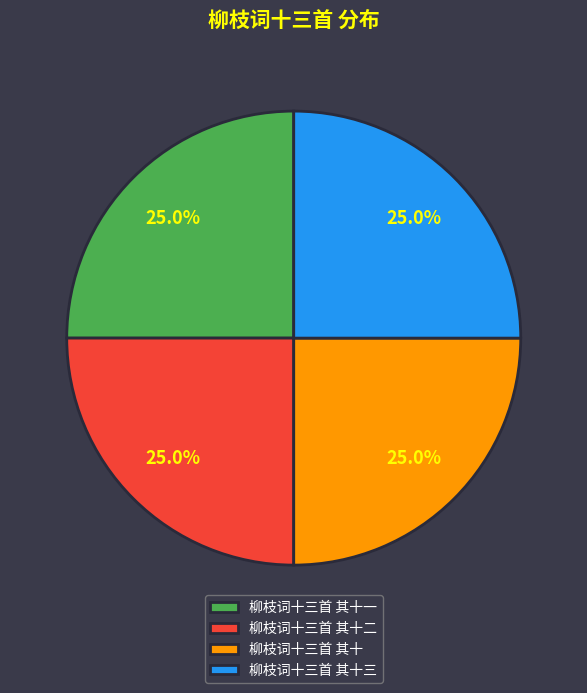

What percentage is the 柳枝词十三首 其十二 slice, to the nearest percent?

25%